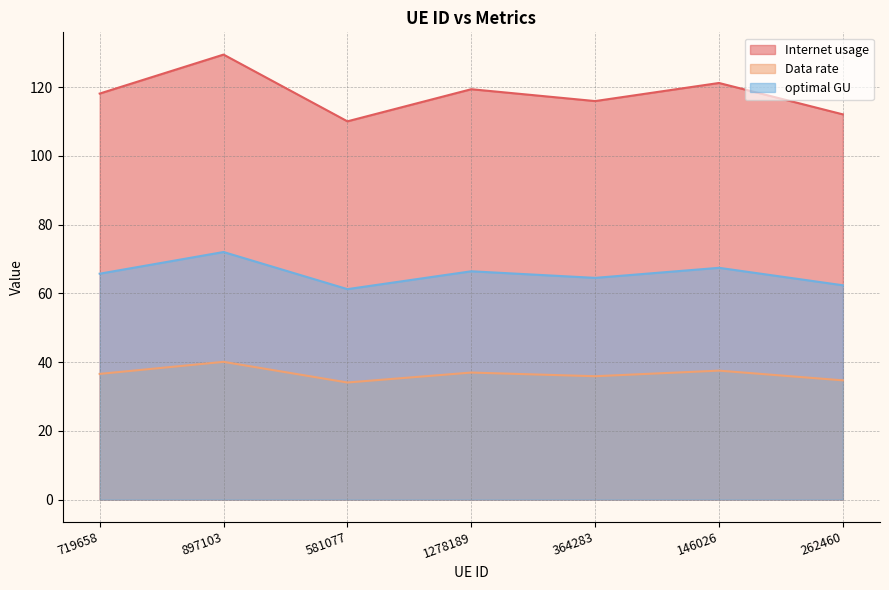

True or false: Data rate and Internet usage intersect in this chart.

False